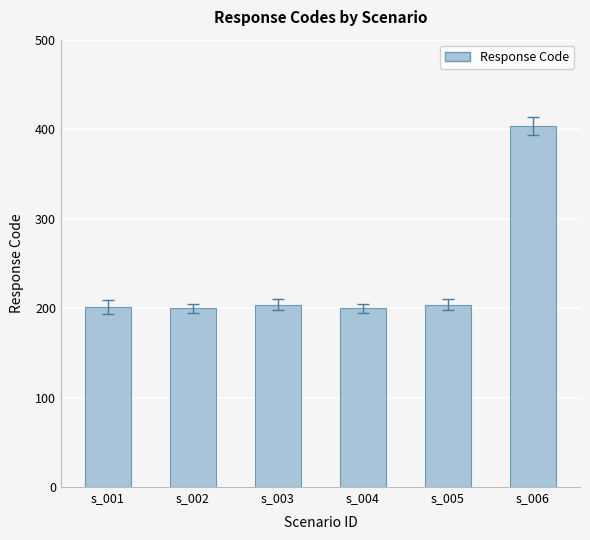

Does the chart contain any negative values?

No